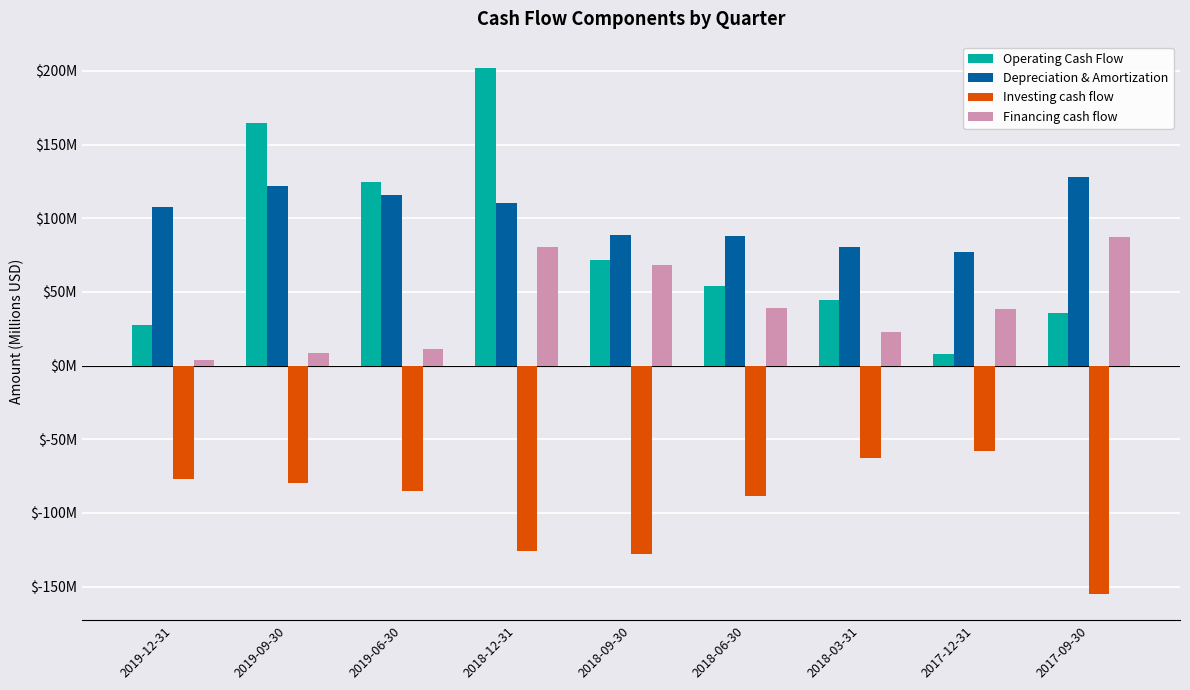

What is the difference between the maximum and second lowest values in the Depreciation & Amortization series?

47.5